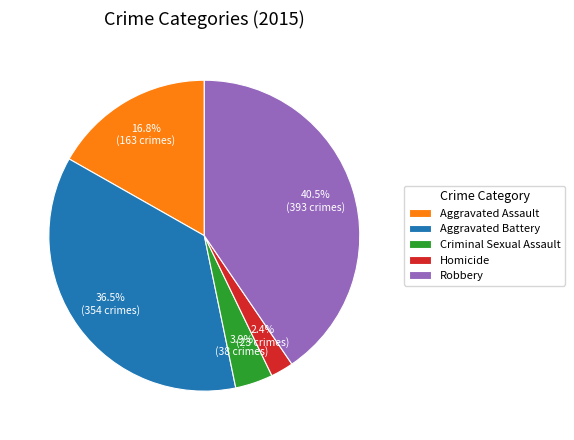

What percentage is NOT represented by Aggravated Battery?

63.5%